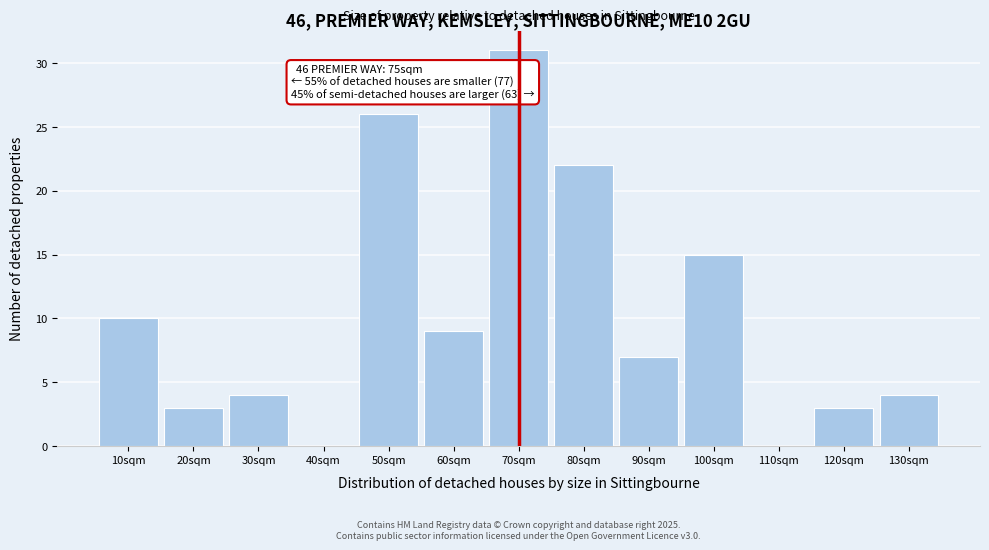

Reading left to right, transcribe all the data shown in this chart.

10sqm=10	20sqm=3	30sqm=4	40sqm=0	50sqm=26	60sqm=9	70sqm=31	80sqm=22	90sqm=7	100sqm=15	110sqm=0	120sqm=3	130sqm=4